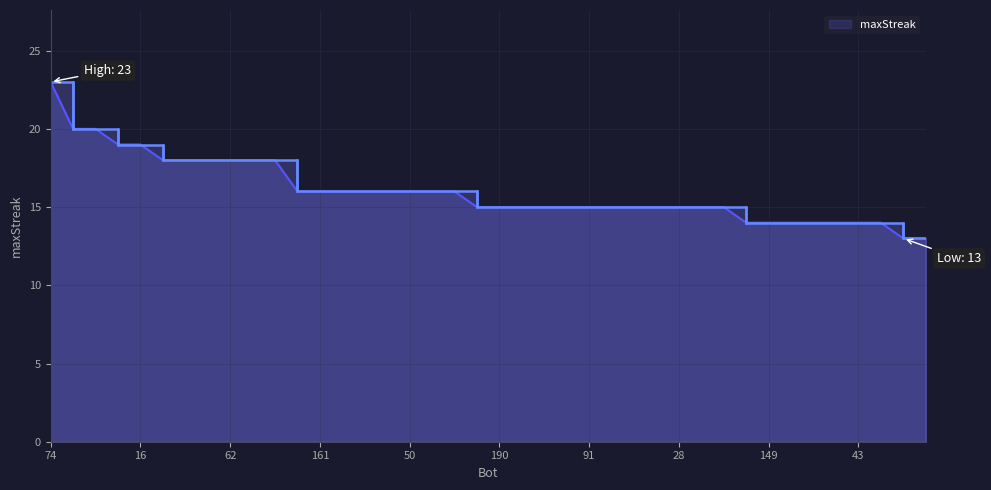

What is the maximum value shown in the chart?

23